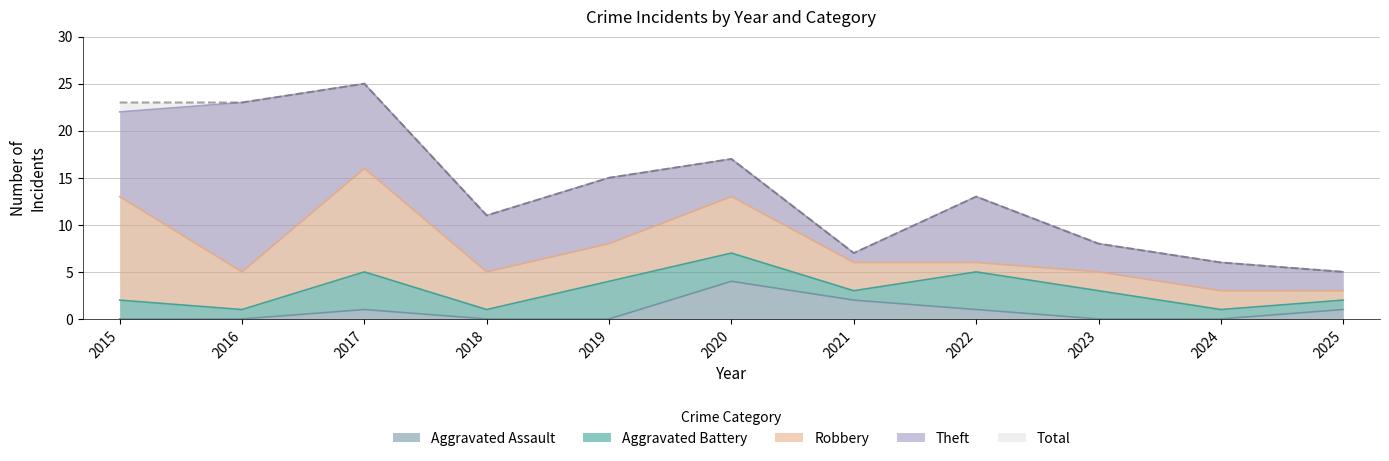

Reading right to left, what are all the values shown in this chart?

Aggravated Assault: 2025=1	2024=0	2023=0	2022=1	2021=2	2020=4	2019=0	2018=0	2017=1	2016=0	2015=0
Aggravated Battery: 2025=1	2024=1	2023=3	2022=4	2021=1	2020=3	2019=4	2018=1	2017=4	2016=1	2015=2
Robbery: 2025=1	2024=2	2023=2	2022=1	2021=3	2020=6	2019=4	2018=4	2017=11	2016=4	2015=11
Theft: 2025=2	2024=3	2023=3	2022=7	2021=1	2020=4	2019=7	2018=6	2017=9	2016=18	2015=9
Total: 2025=5	2024=6	2023=8	2022=13	2021=7	2020=17	2019=15	2018=11	2017=25	2016=23	2015=23